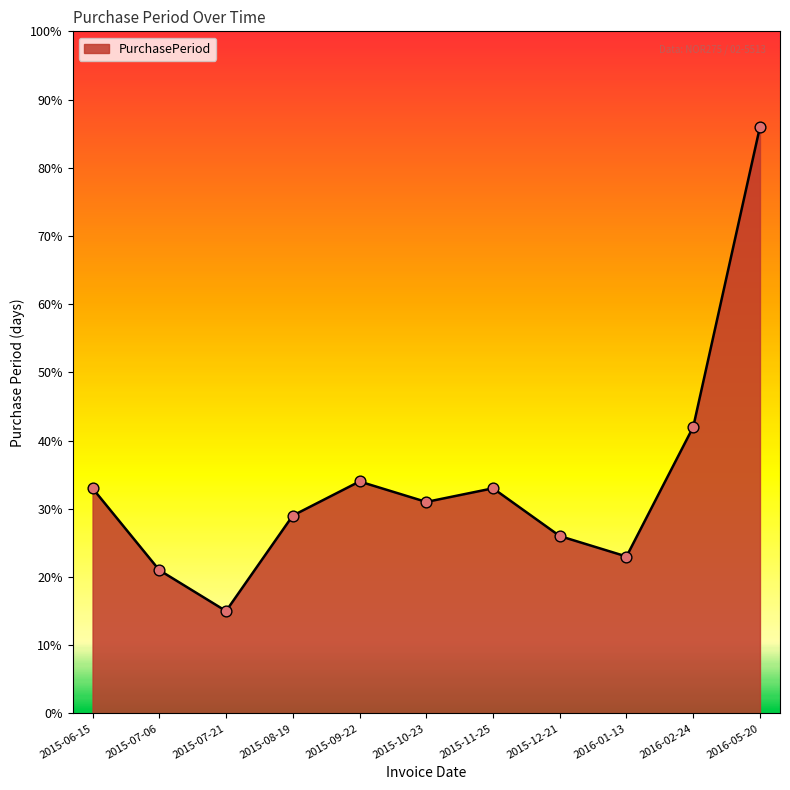

What is the change in value from 2015-06-15 to 2016-02-24?

+9